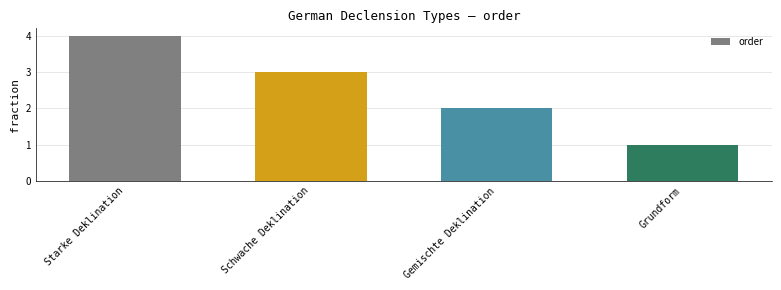

What is the sum of the values at Schwache Deklination and Grundform?

4